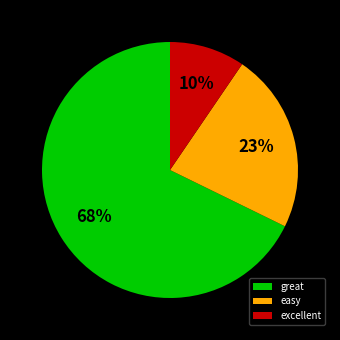

Which slice is the smallest?

excellent